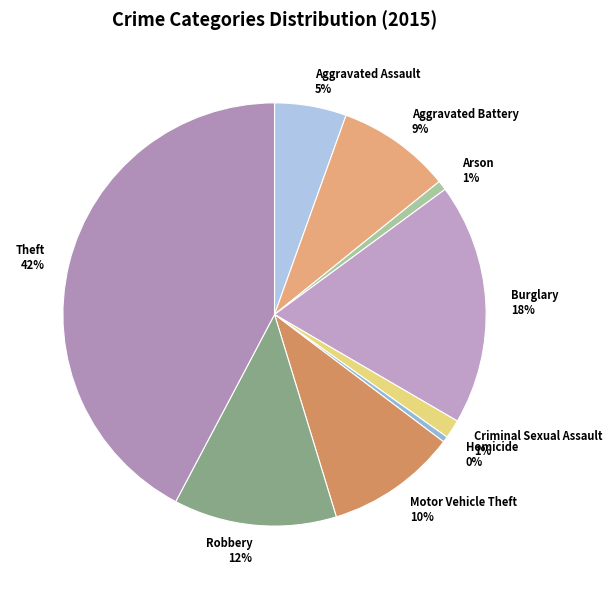

Between Aggravated Assault and Criminal Sexual Assault, which is larger?

Aggravated Assault